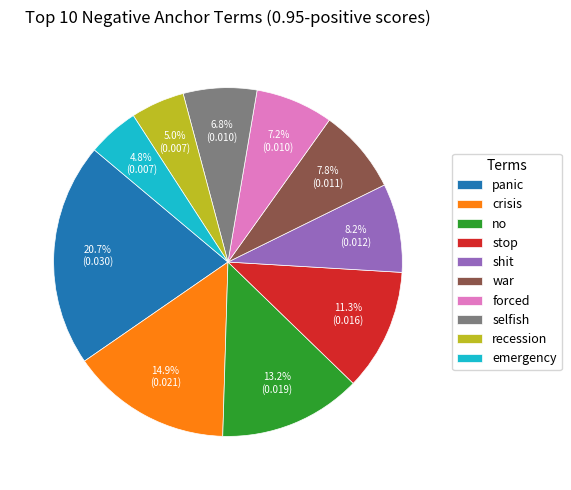

To the nearest percent, what is the combined percentage of shit and war?

16%